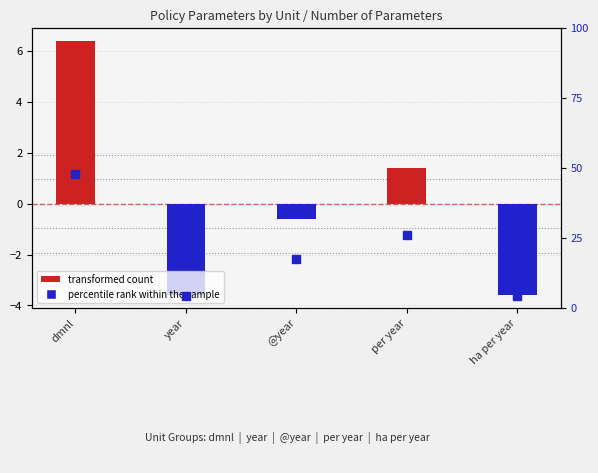

What is the label of the 1st bar from the right?

ha per year